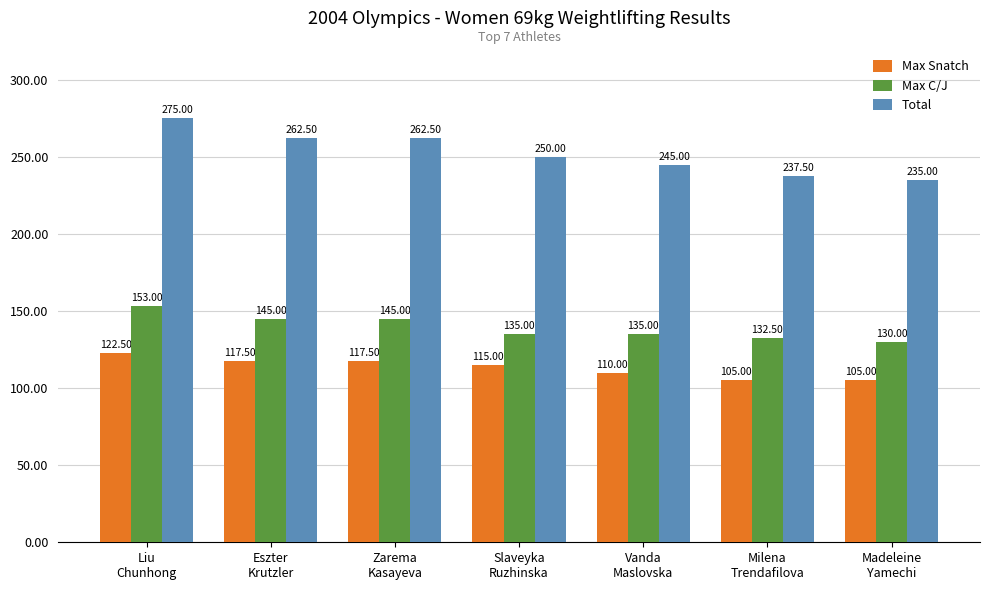

What is the greatest value displayed?

275.0